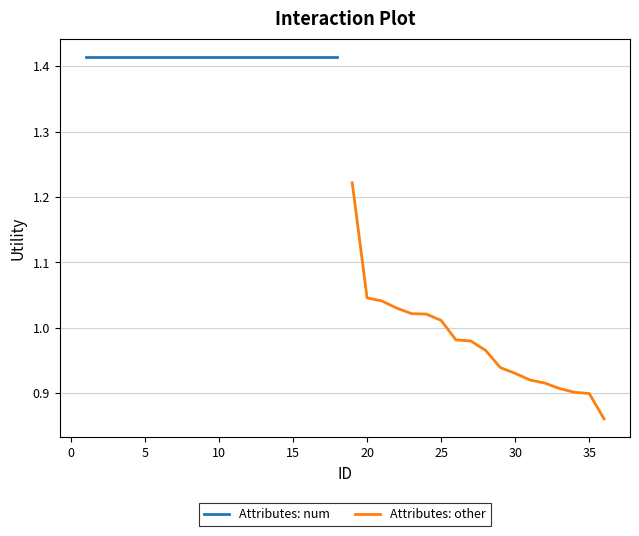

What is the minimum value for Attributes: other?

0.9